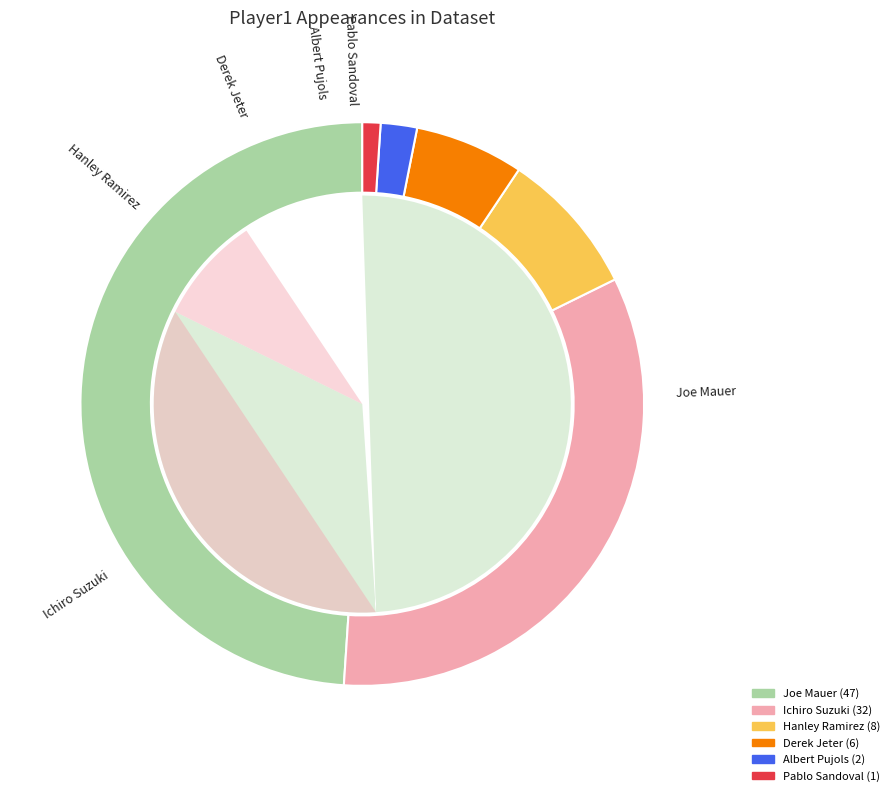

To the nearest percent, what is the average slice percentage?

17%